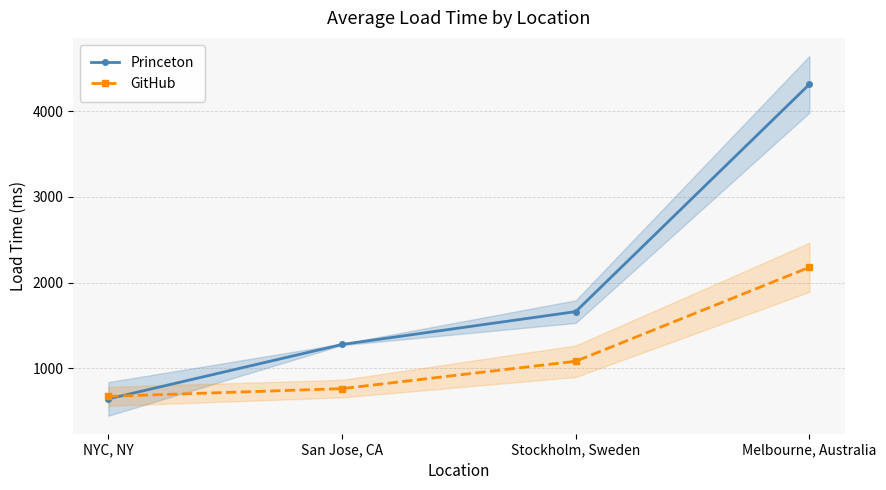

What is the smallest value displayed?

640.2